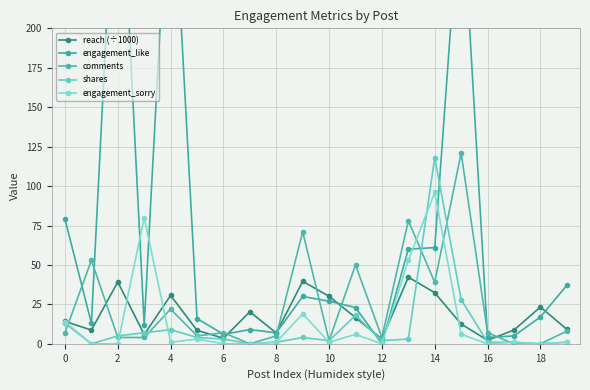

Where is engagement_sorry nearest to the value 48?

13